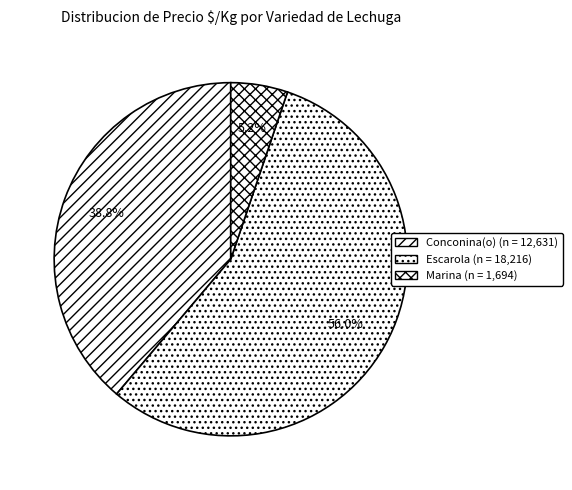

Is there a majority slice in this chart?

Yes